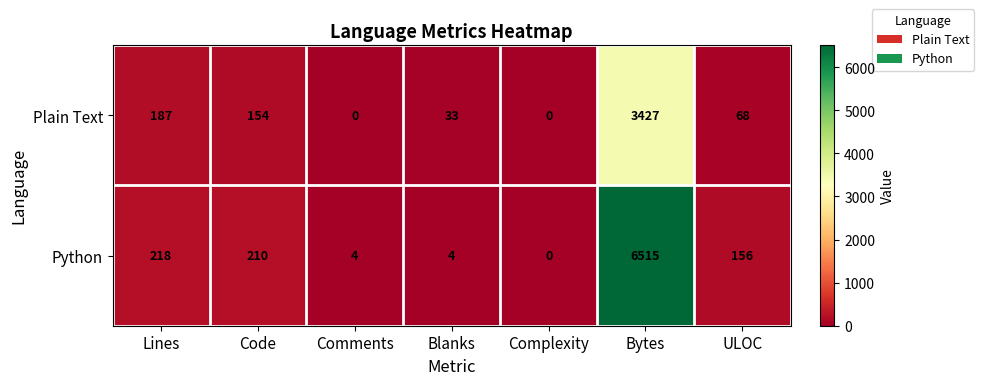

At how many categories does at least one series exceed 4464?

1